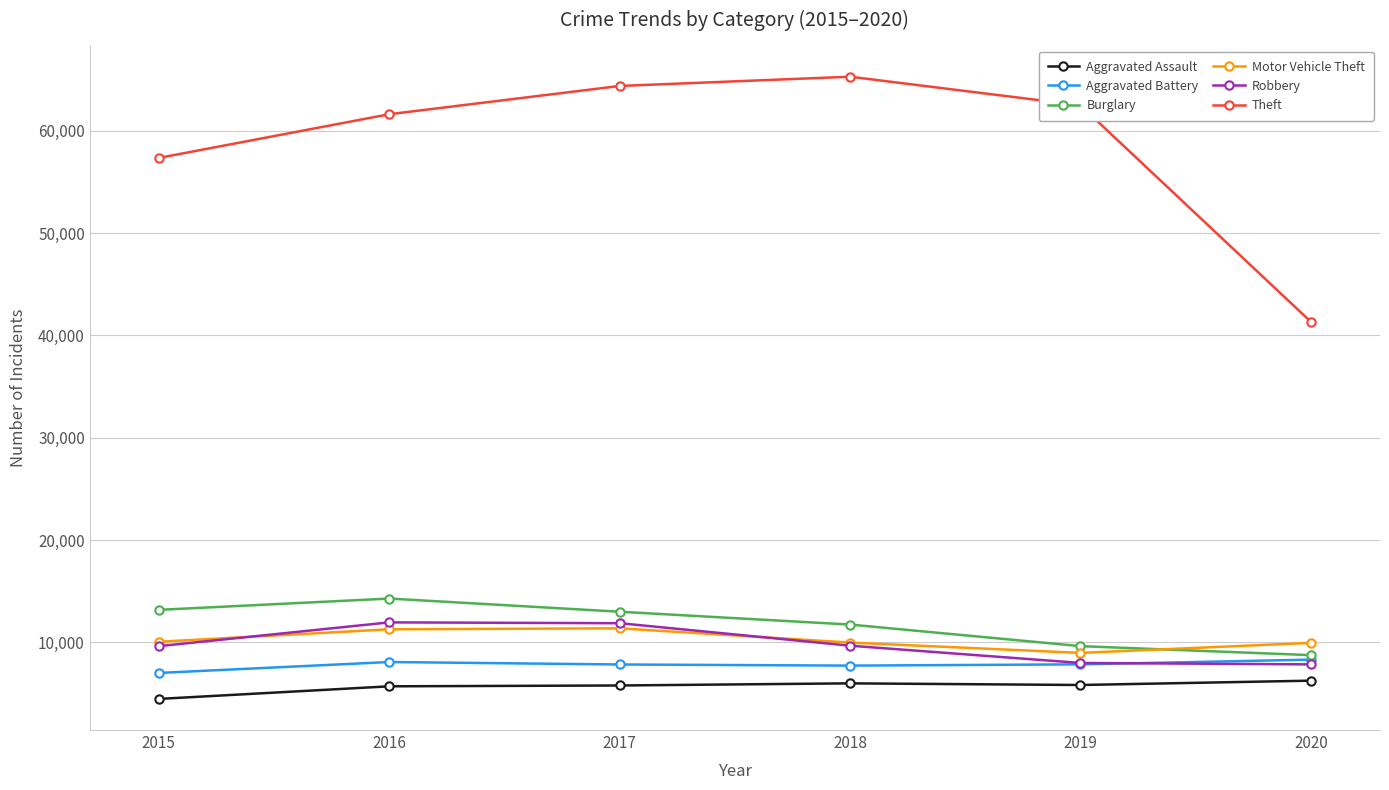

Rank the series by their maximum value, from highest to lowest.

Theft, Burglary, Robbery, Motor Vehicle Theft, Aggravated Battery, Aggravated Assault